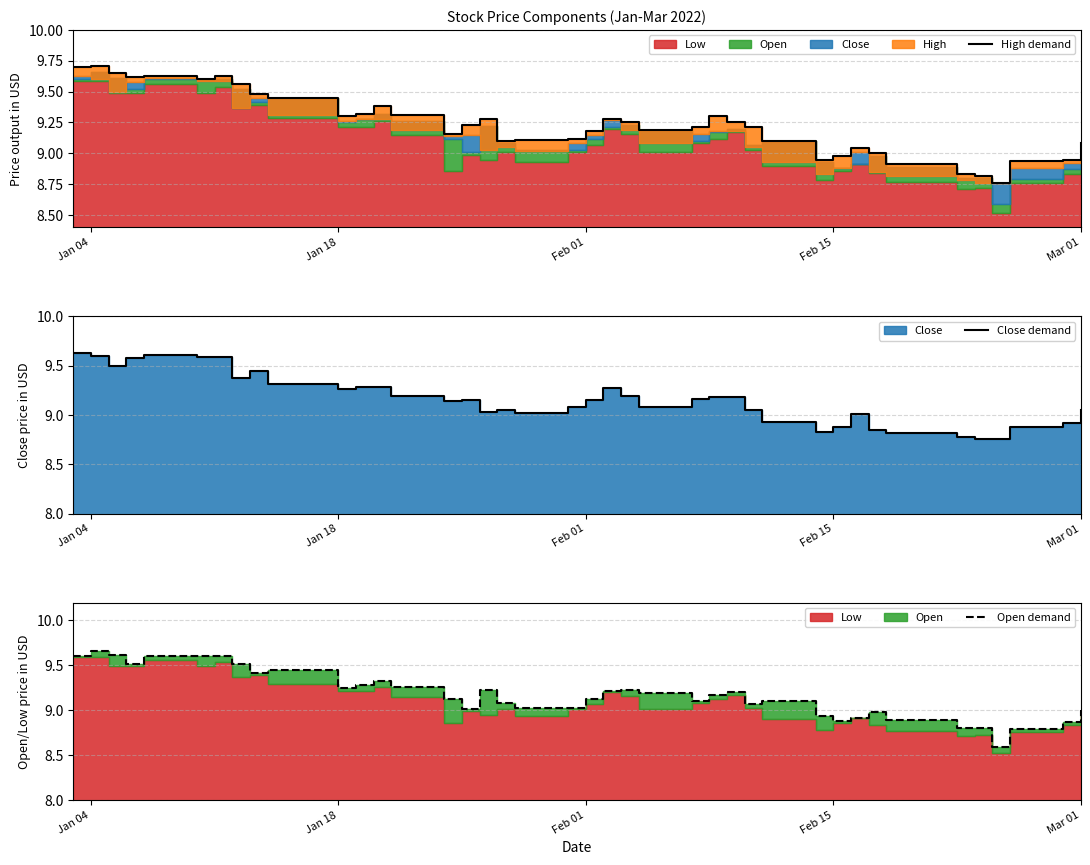

Does the chart display data point markers on the line(s)?

No